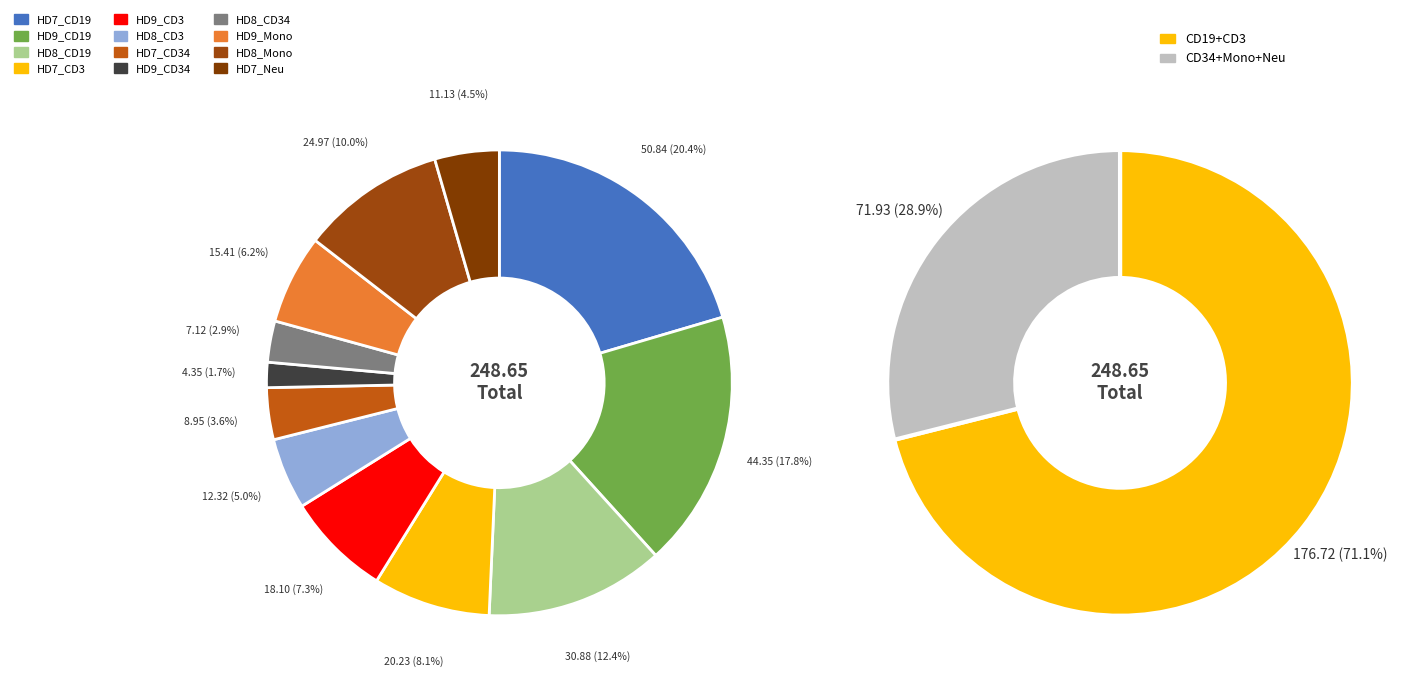

To the nearest percent, what portion does HD8_CD34 represent?

3%